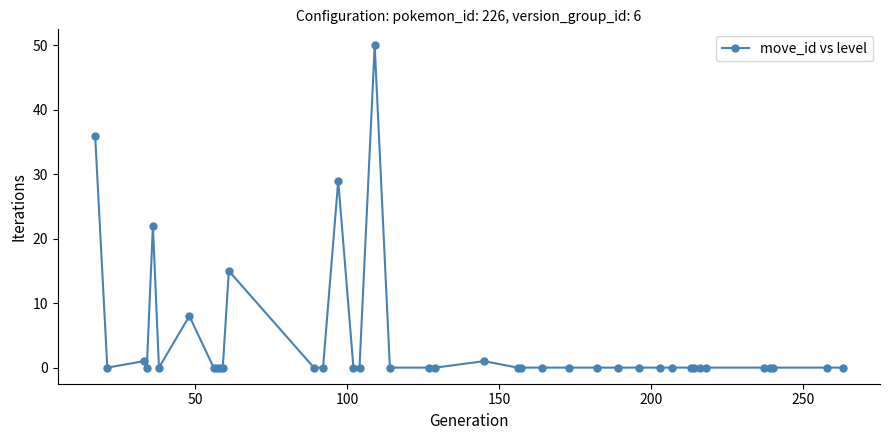

Reading left to right, transcribe all the data shown in this chart.

36	0	1	0	22	0	8	0	0	0	0	15	0	0	29	0	0	50	0	0	0	1	0	0	0	0	0	0	0	0	0	0	0	0	0	0	0	0	0	0